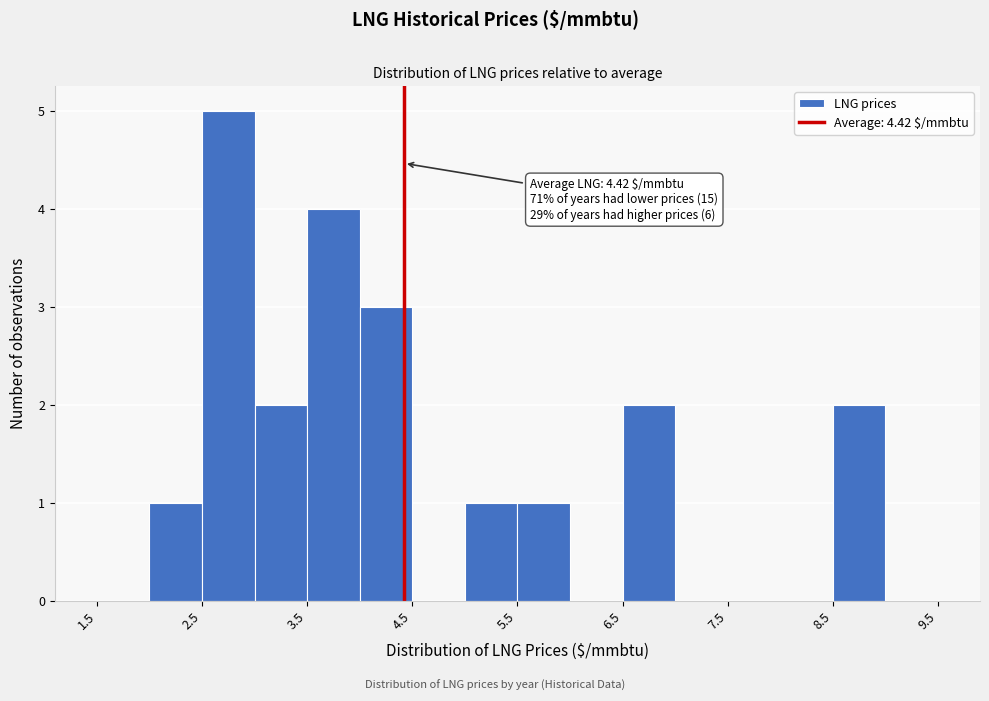

Which range on the x-axis has the tallest bar?

2.5 to 3.0